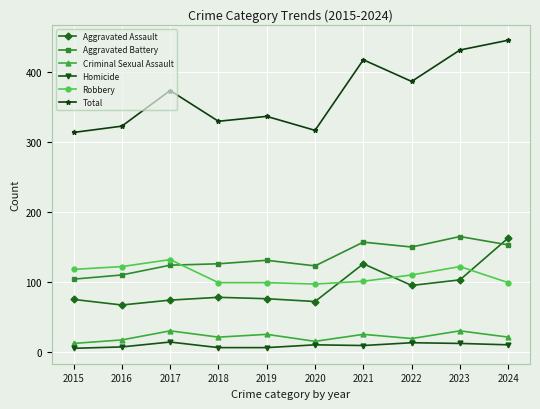

The Aggravated Battery series shows 218 at 2018. True or false?

False